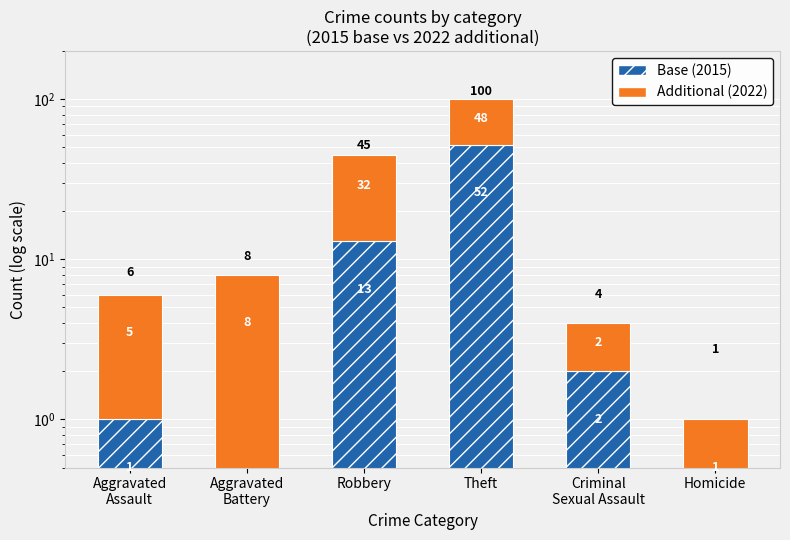

Rank the categories by Additional (2022) value from highest to lowest.

Theft, Robbery, Aggravated
Battery, Aggravated
Assault, Criminal
Sexual Assault, Homicide